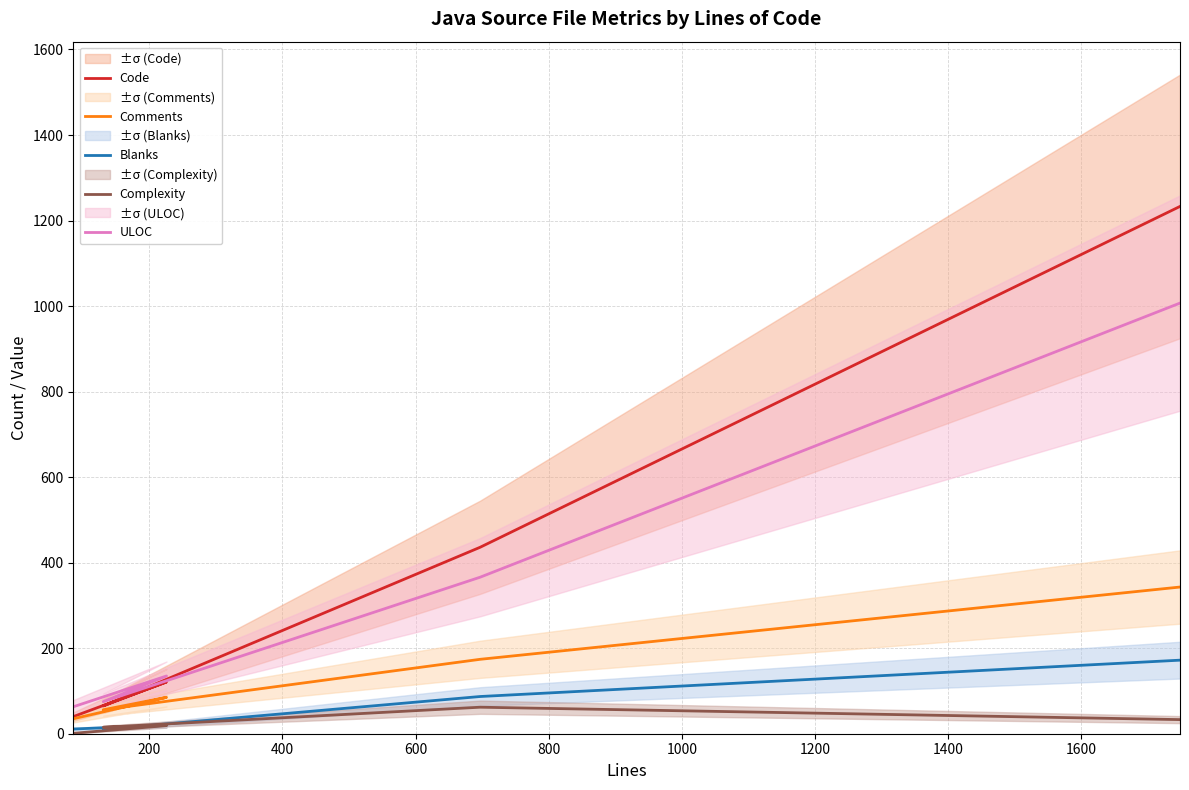

Reading right to left, list all the values displayed in this chart.

Code: 1233	436	65	121	40
Comments: 343	174	56	85	35
Blanks: 172	87	10	20	11
Complexity: 33	62	15	19	1
ULOC: 1007	366	75	135	63